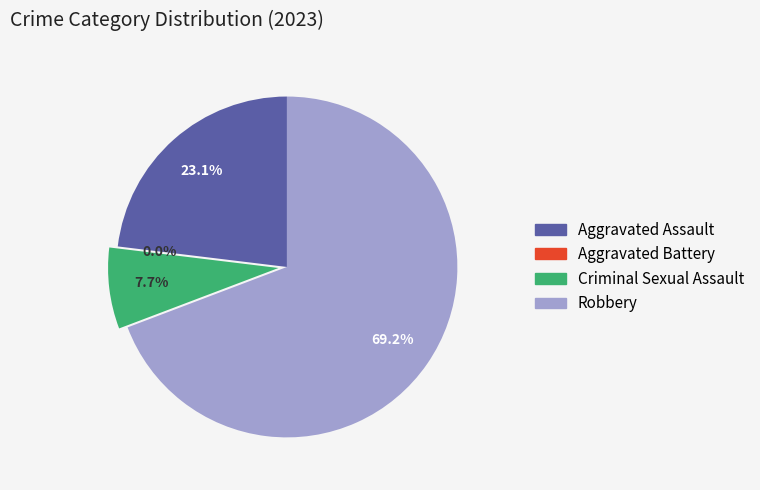

What percentage is the Criminal Sexual Assault slice, to the nearest percent?

8%